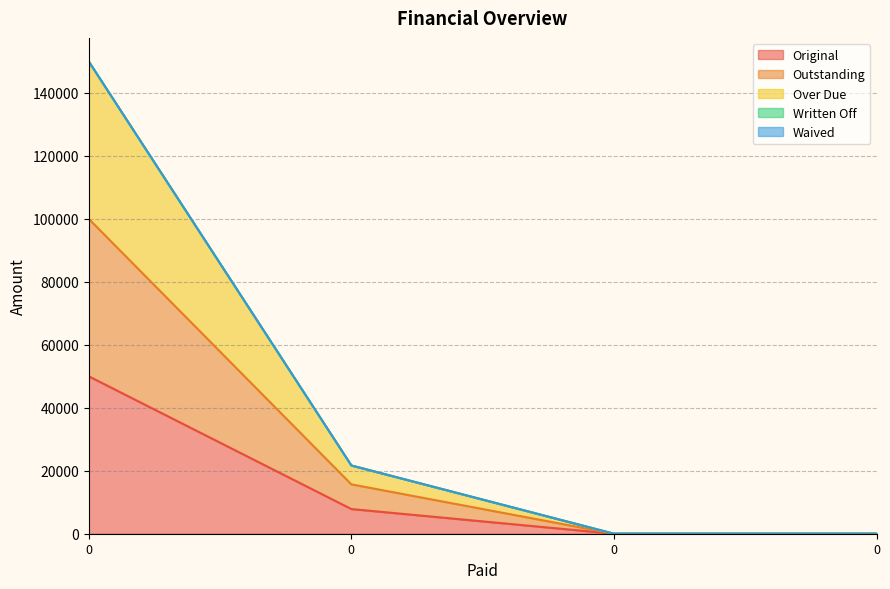

How many Original values are between 0 and 50000?

4